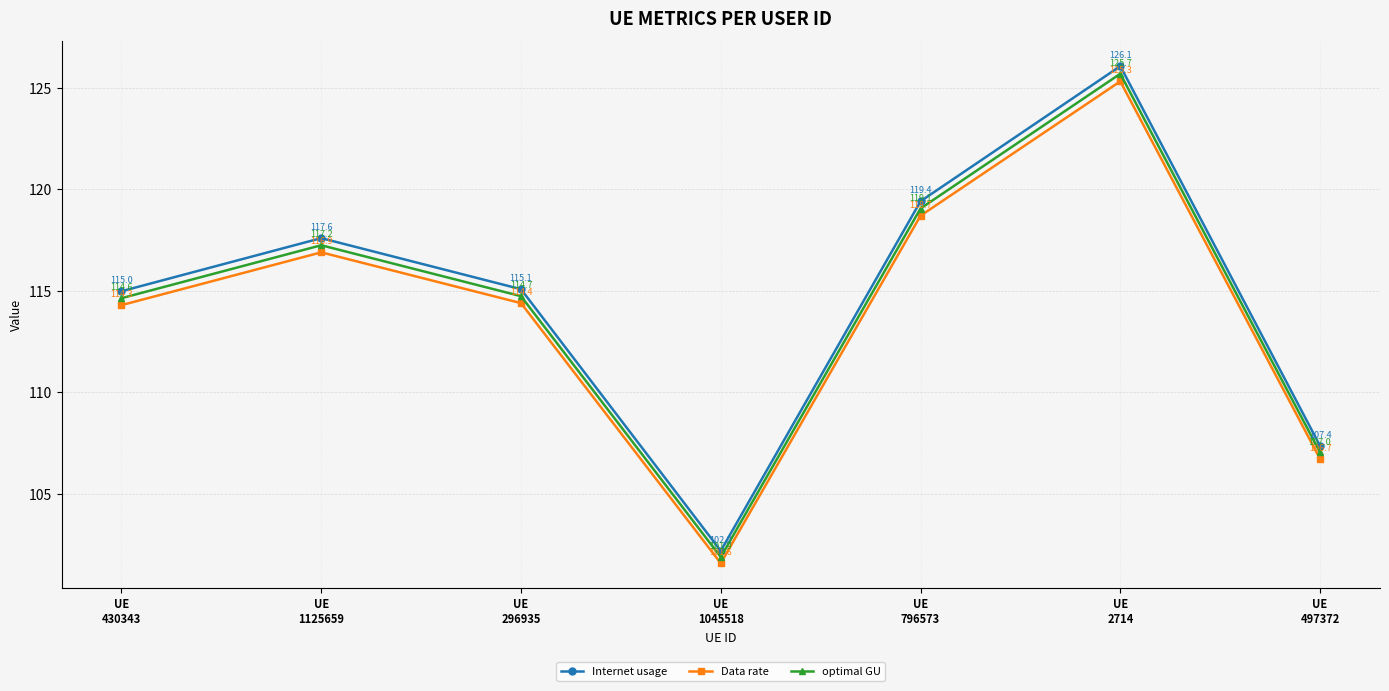

At which category is the sum across all series the highest?

UE
2714